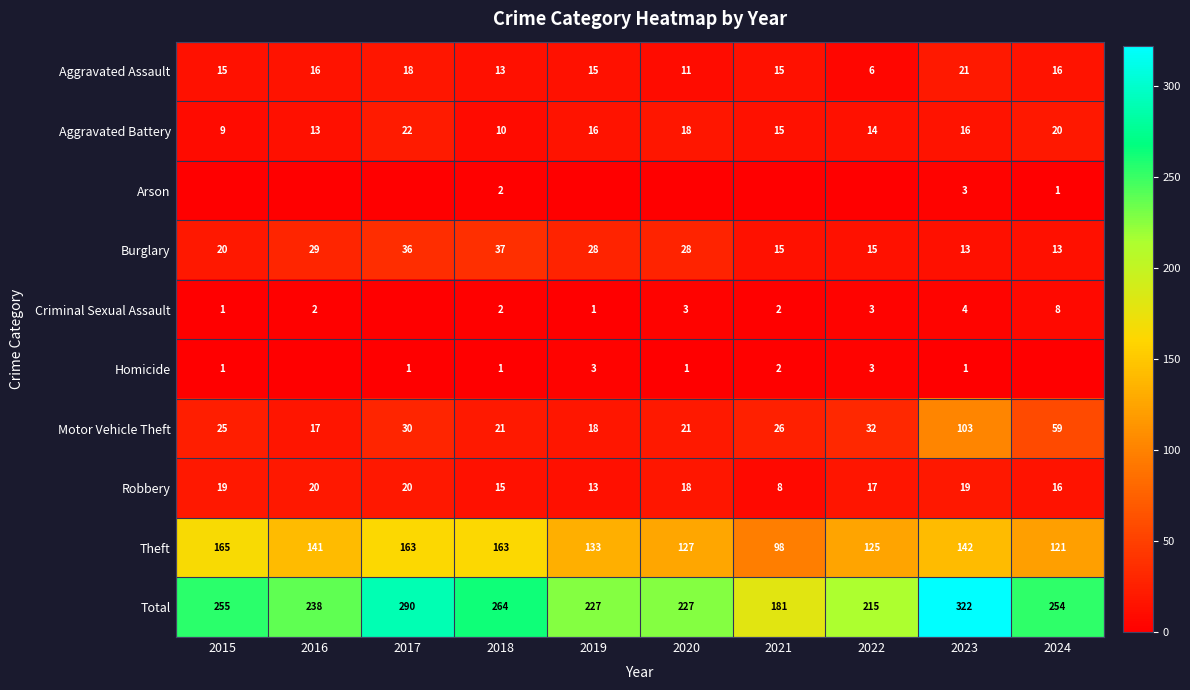

Is the value of Total at 2016 greater than the value of Burglary at 2015?

Yes